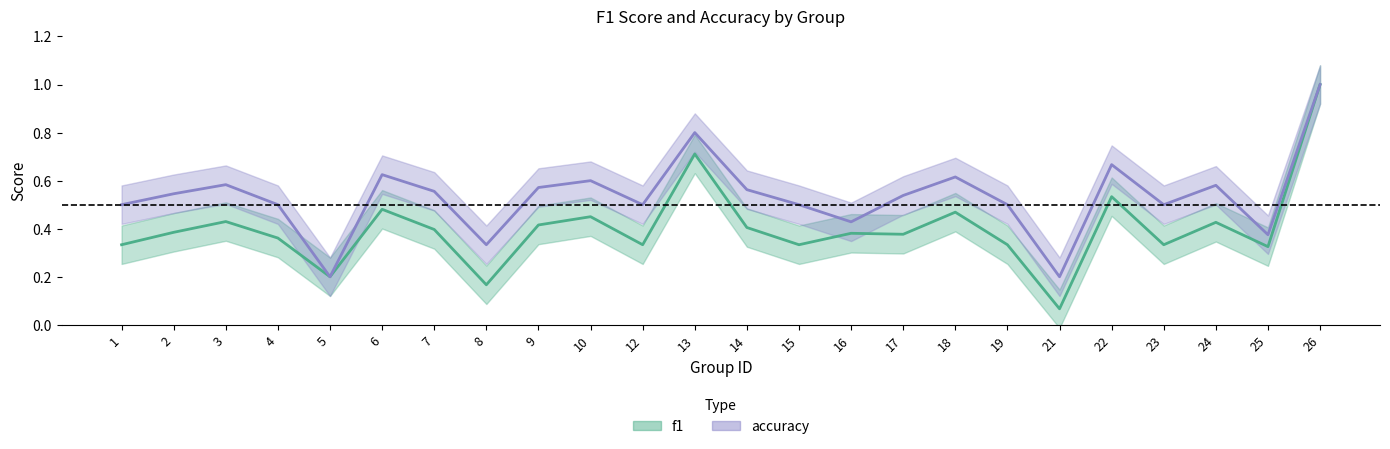

Does the chart display data point markers on the line(s)?

No